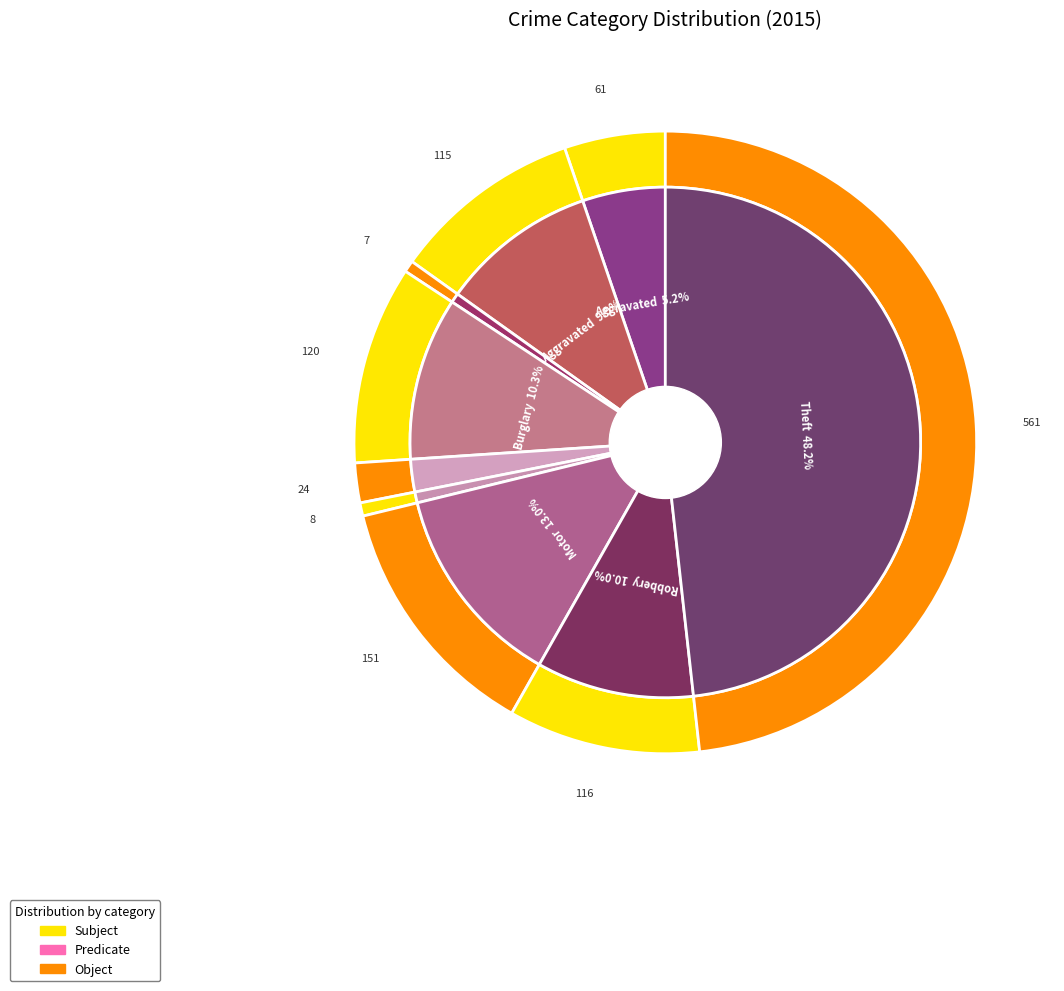

To the nearest percent, what portion does Aggravated Battery represent?

10%